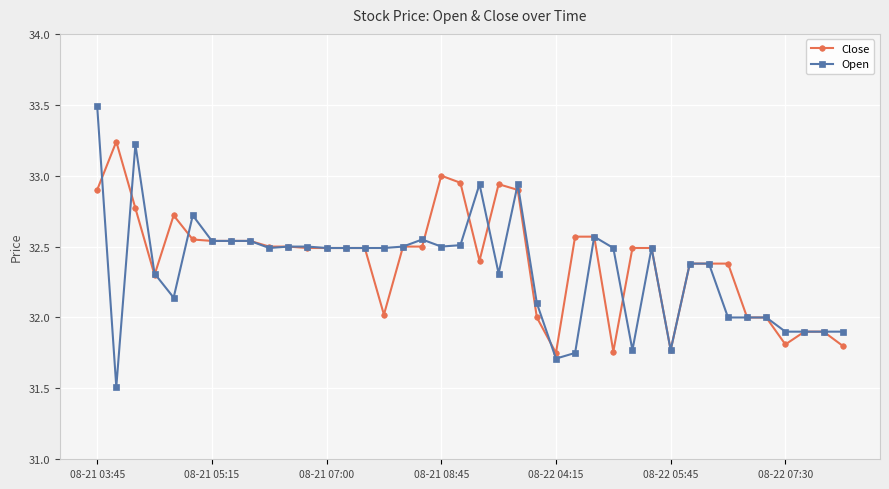

How many distinct data groups are displayed?

2